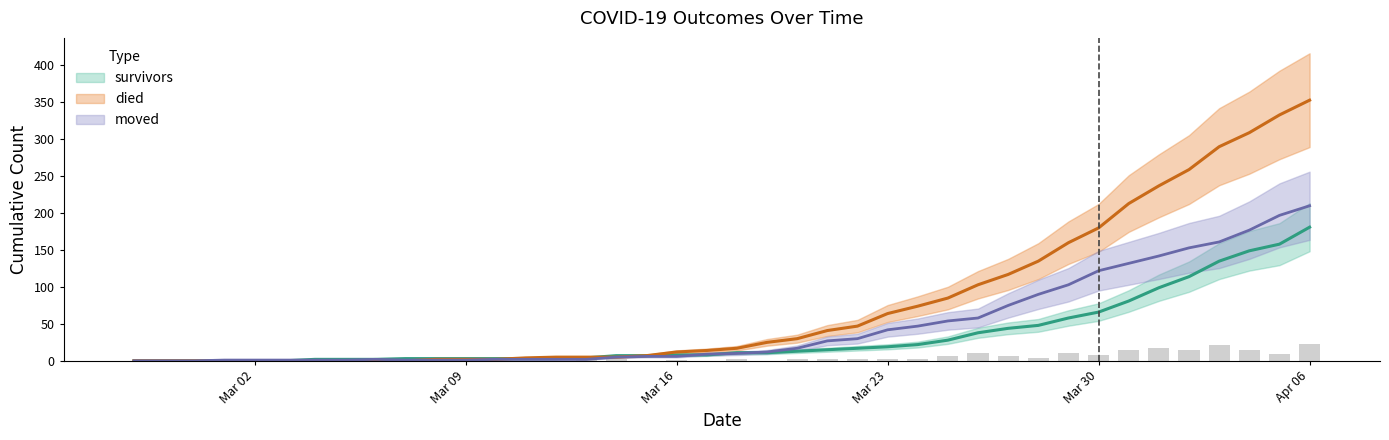

Reading left to right, list all the values displayed in this chart.

survivors: 0	0	0	0	0	0	2	2	2	3	3	3	3	3	3	4	7	7	8	8	11	11	13	15	17	19	22	28	38	44	48	58	66	81	99	114	135	149	158	181
died: 0	0	0	0	0	0	0	0	0	0	2	2	2	4	5	5	5	7	12	14	17	25	30	41	47	64	74	85	103	117	135	160	180	213	237	259	290	309	333	353
moved: 0	0	0	1	1	1	1	1	2	1	1	1	2	2	2	2	5	6	6	9	10	12	17	27	30	42	47	54	58	75	90	103	122	132	142	153	161	177	197	210